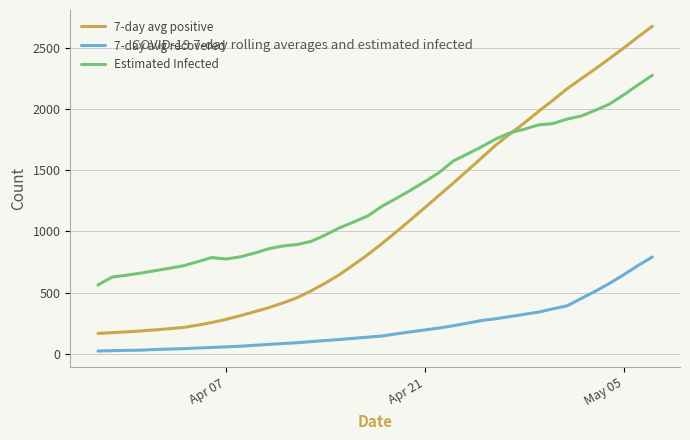

List the series in order of their overall mean, highest first.

Estimated Infected, 7-day avg positive, 7-day avg recovered